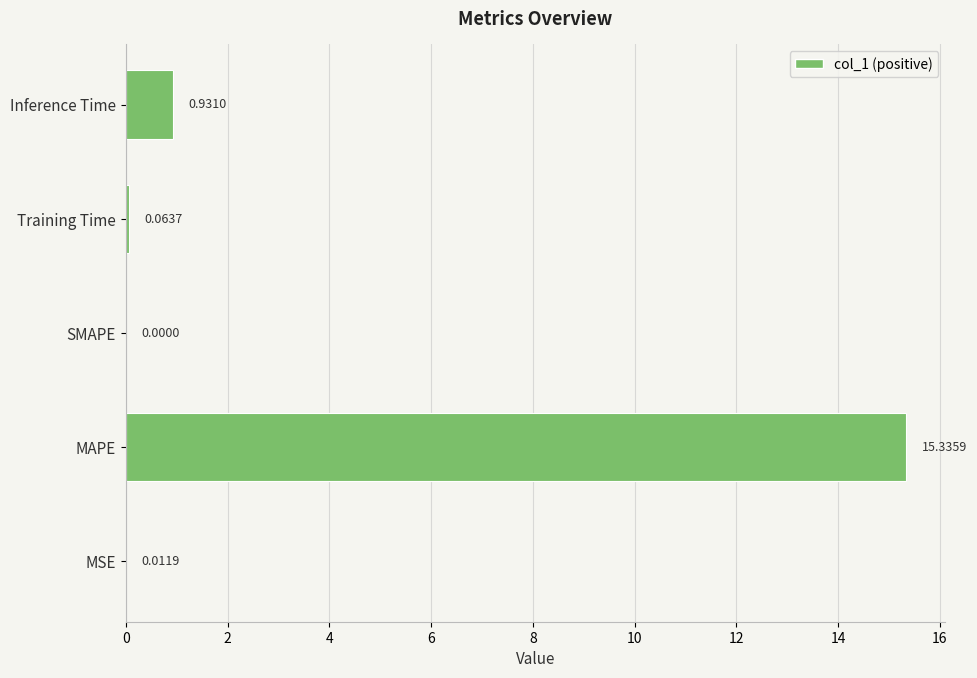

What is the change in value from MAPE to Inference Time?

-14.4